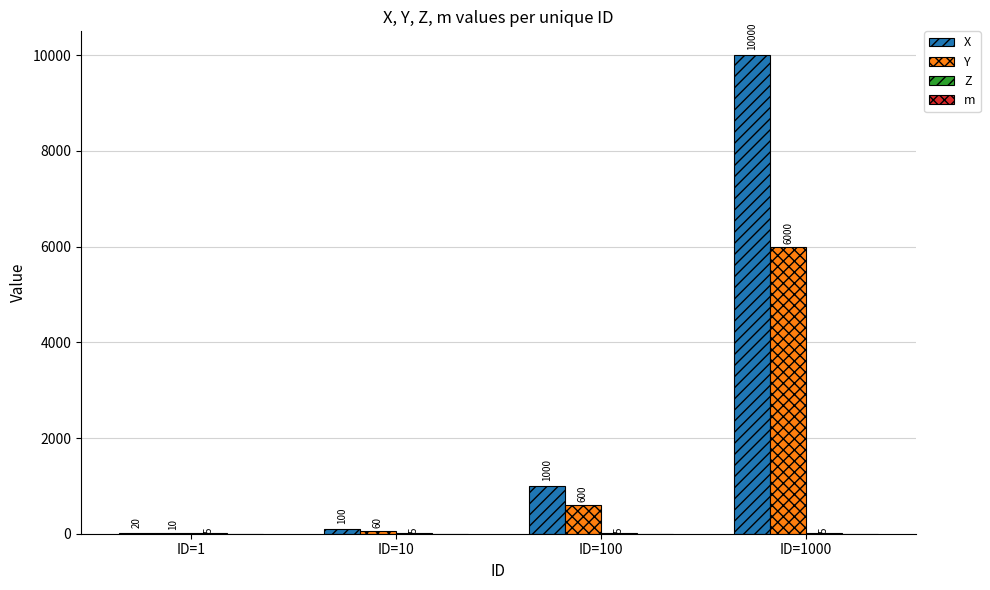

Between ID=1 and ID=10, which series saw the biggest shift?

X